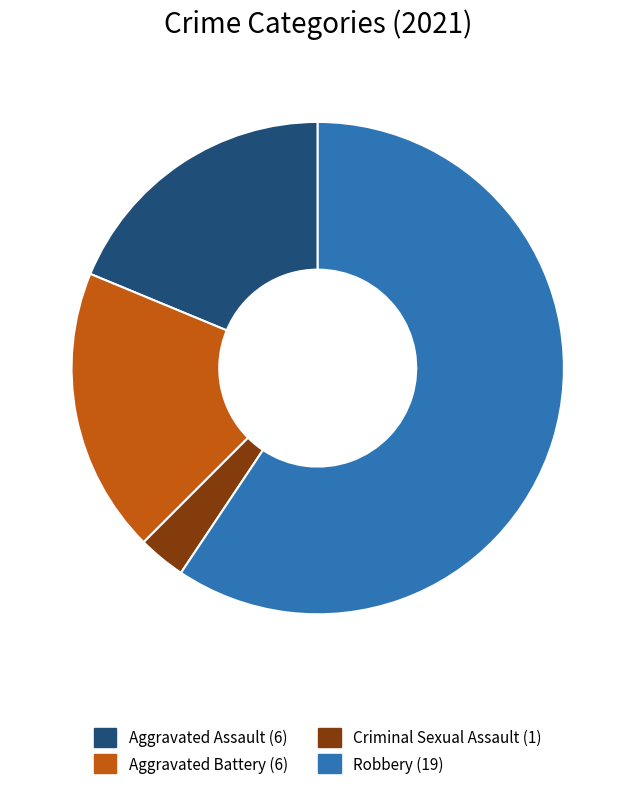

Which slice is the smallest?

Criminal Sexual Assault